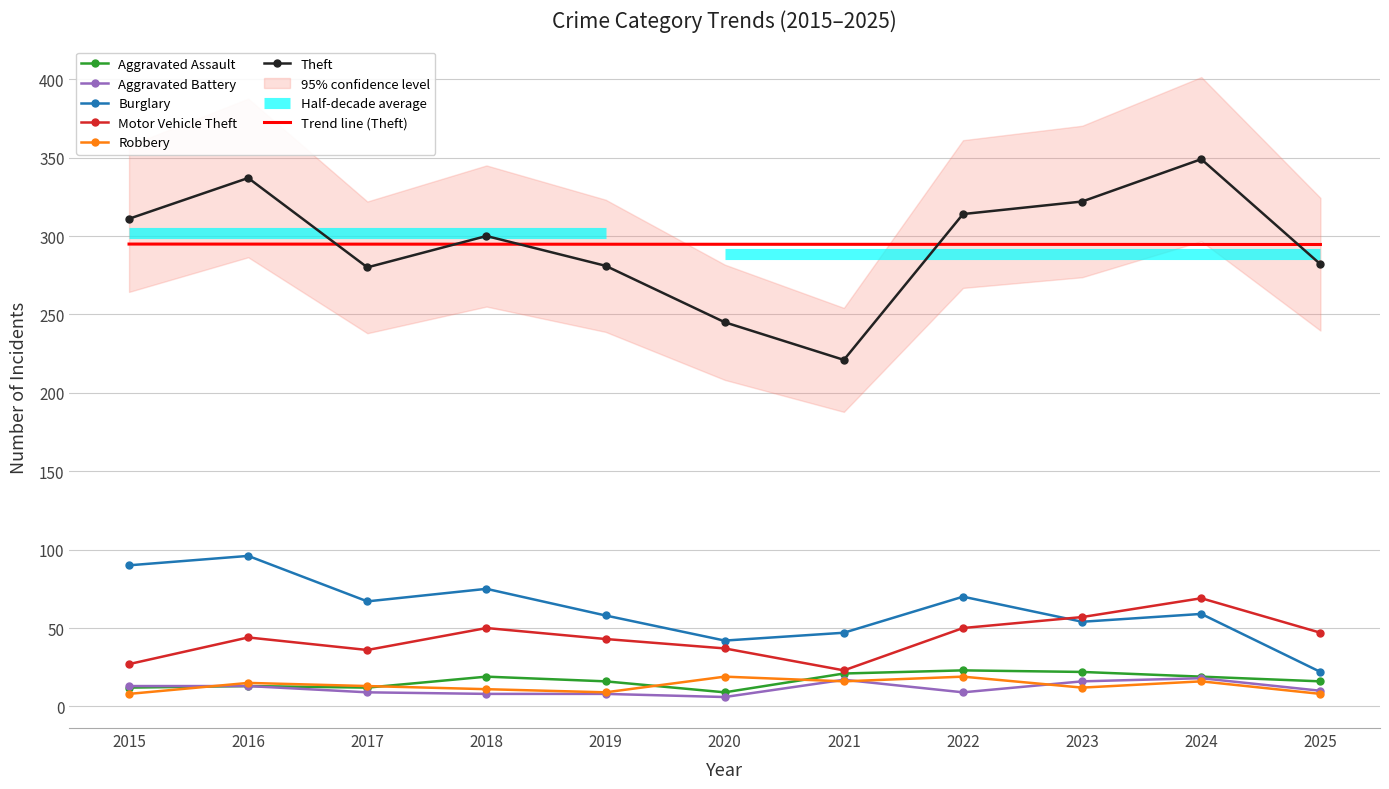

True or false: Aggravated Assault and Burglary intersect in this chart.

False